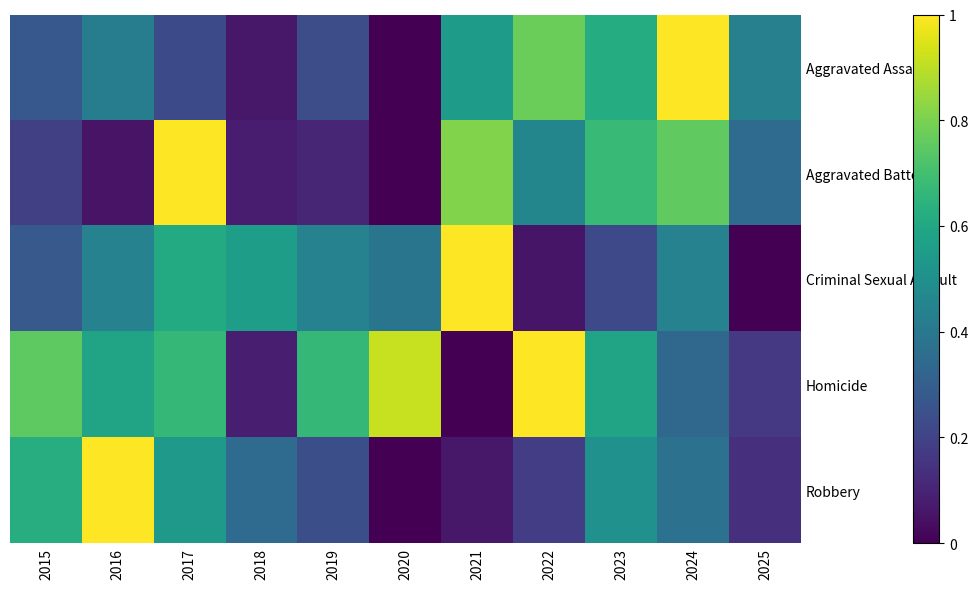

Which has a higher value, 2023 or 2021?

2023